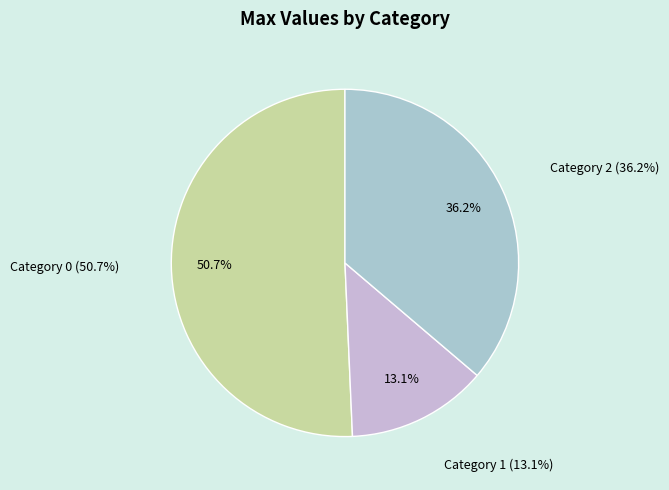

Rank the categories by value from lowest to highest.

1, 2, 0